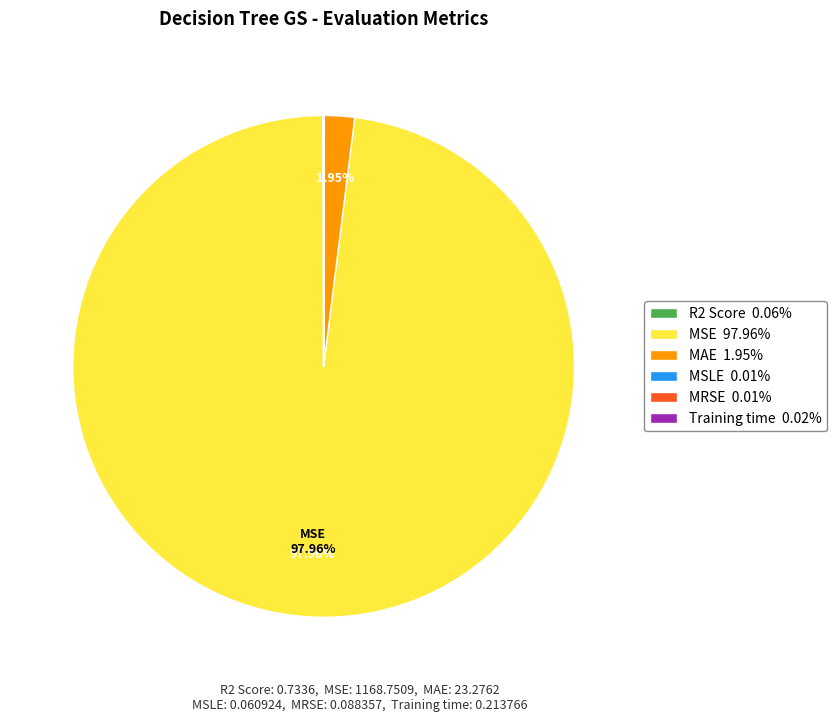

Does any single category account for the majority?

Yes